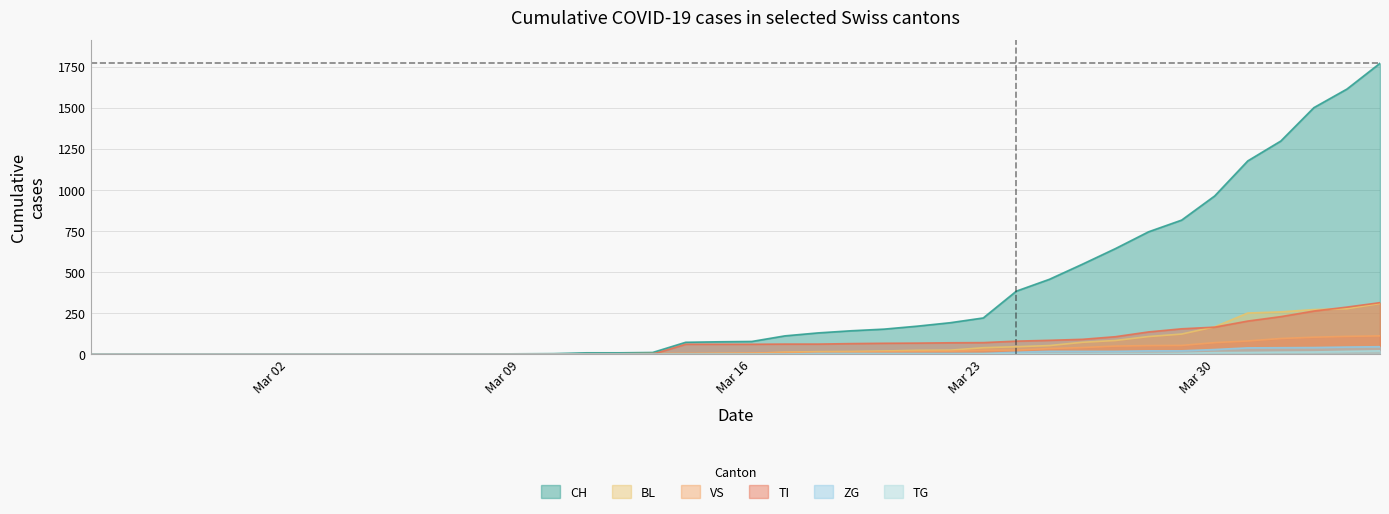

Which series has the largest total across all categories?

CH